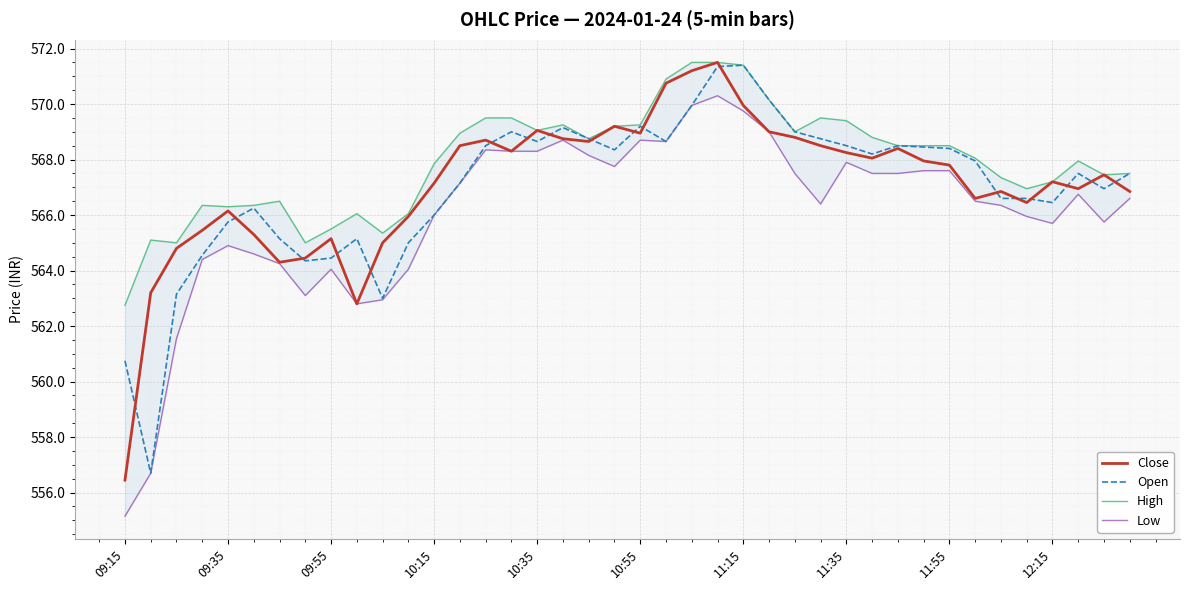

Does the chart display data point markers on the line(s)?

No